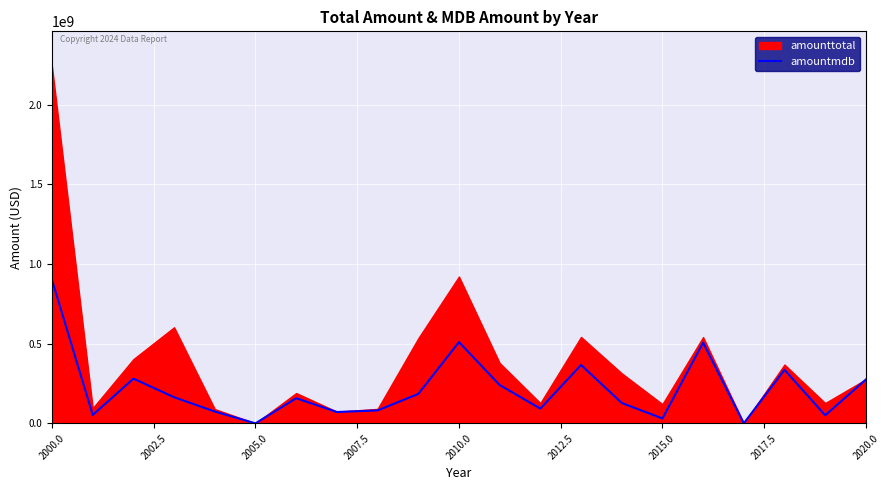

How many points are lower than both their immediate neighbors (excluding endpoints)?

7